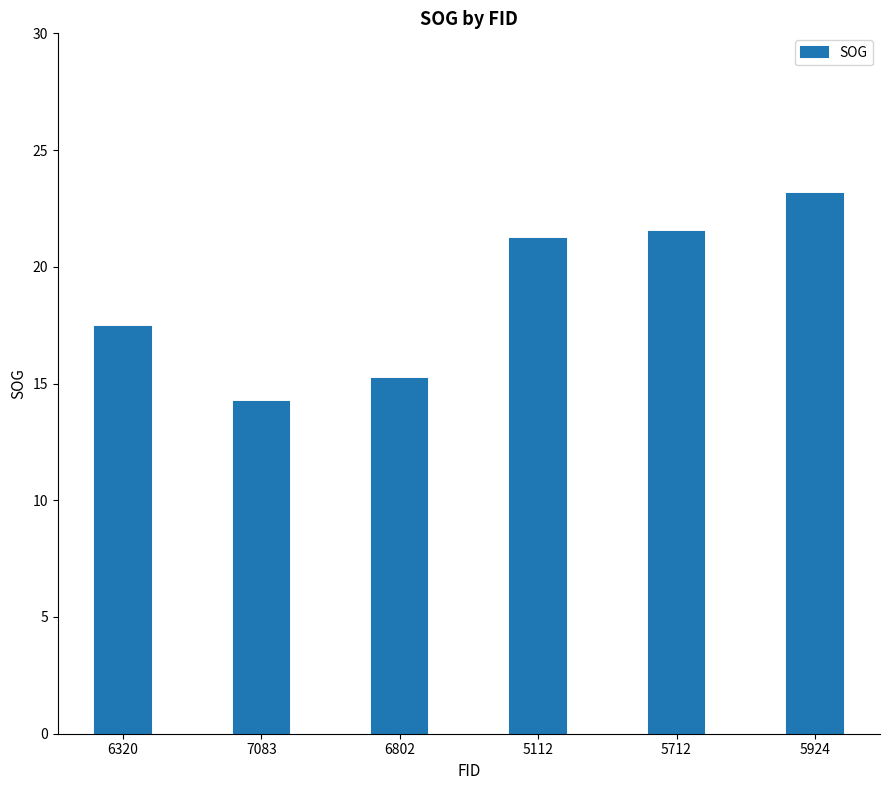

Rank the categories by value from lowest to highest.

7083, 6802, 6320, 5112, 5712, 5924